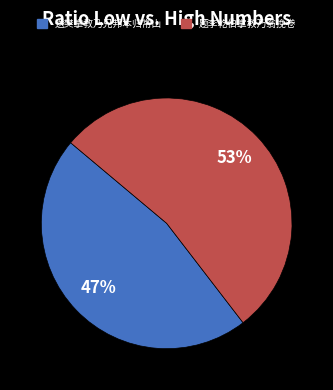

Is it true that 送樊掌教乃兄邦本归常山 is 47% of the pie?

True